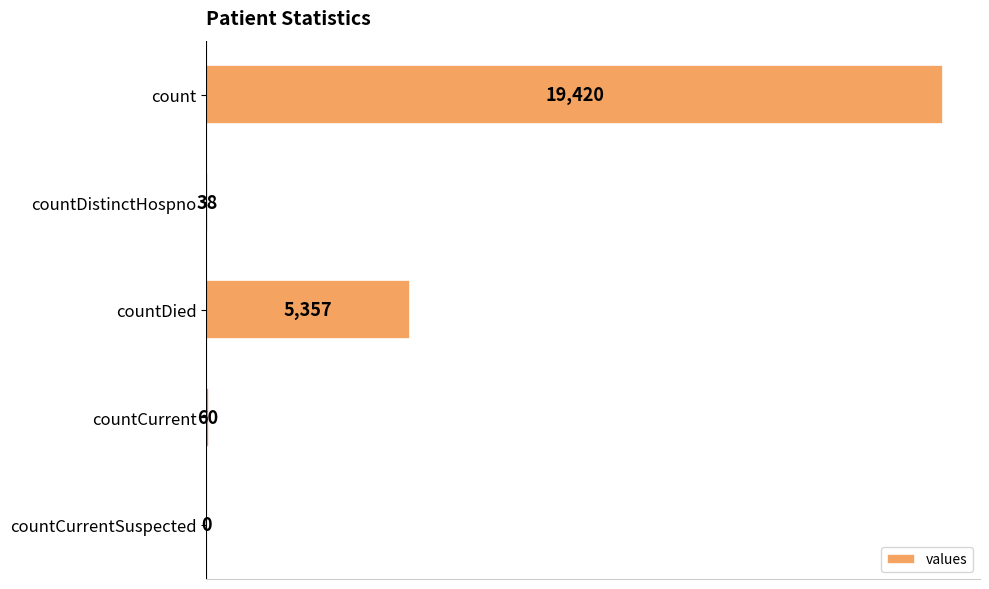

Which label corresponds to the largest value in the chart?

count